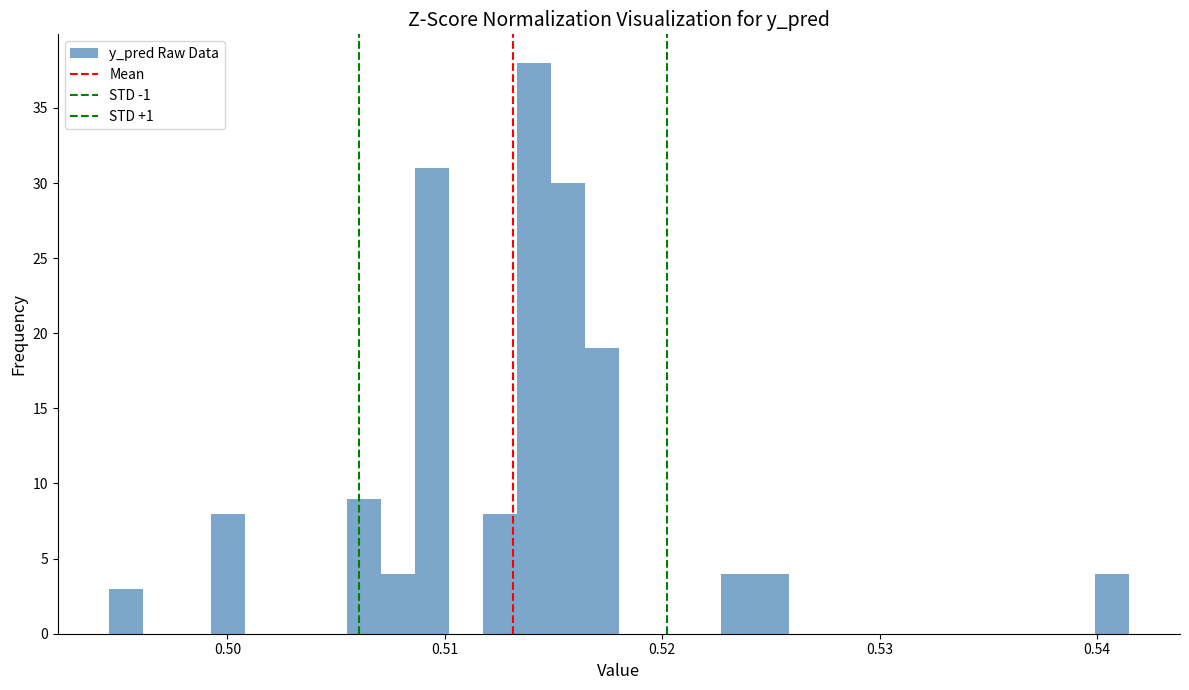

Around what value on the x-axis is the tallest bar? Give the approximate position of its centre, as read against the axis.

0.514